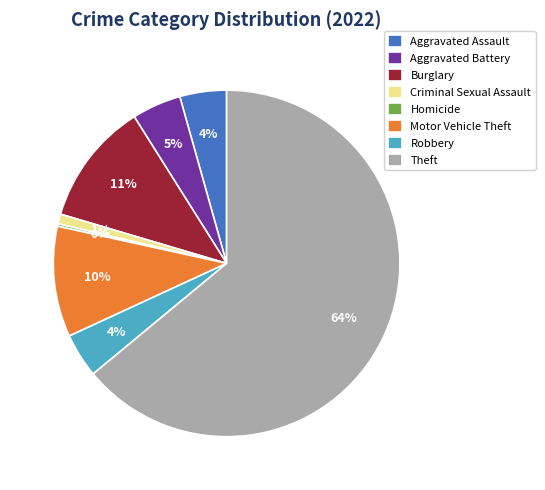

Is it true that Burglary is 11% of the pie?

True